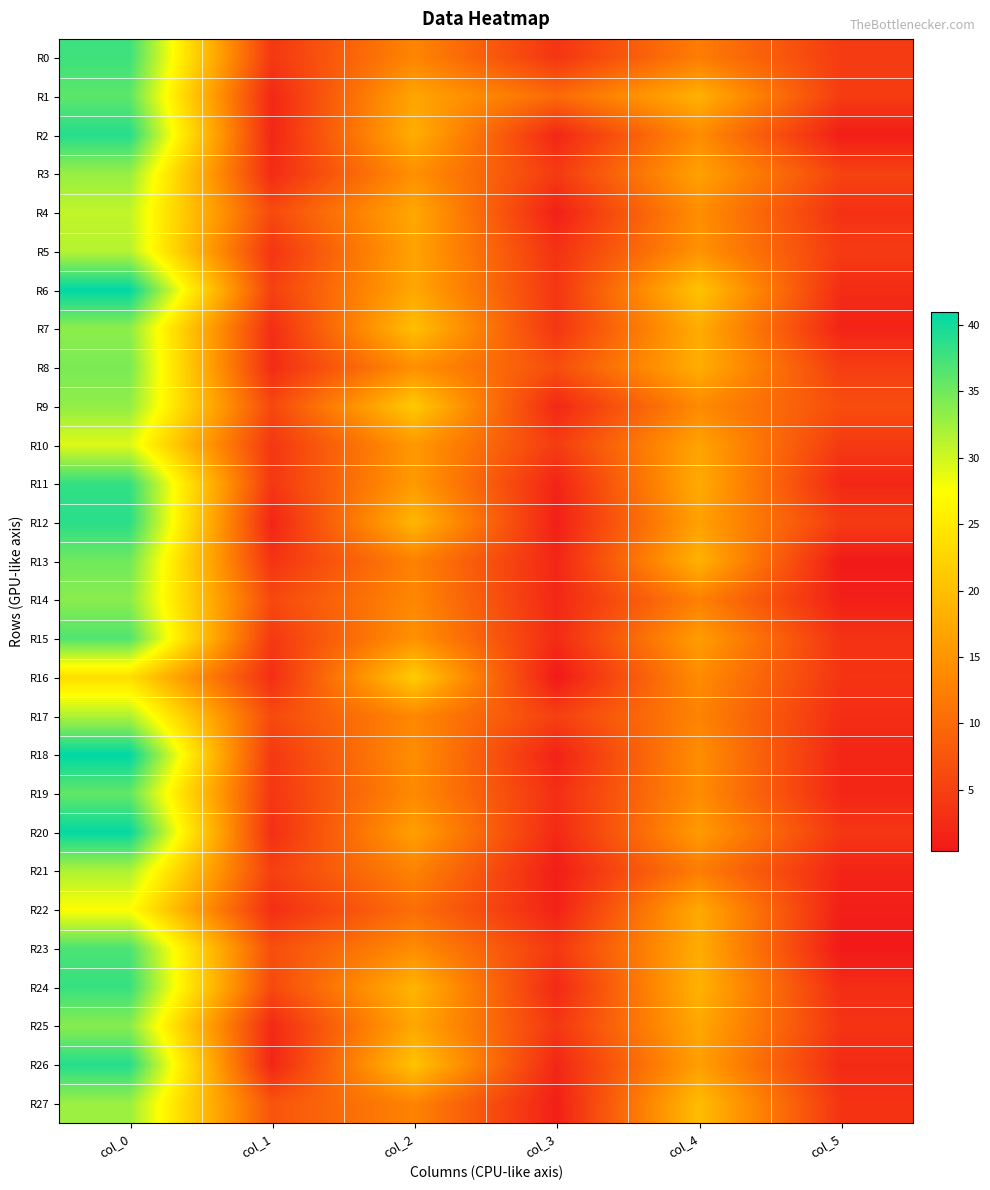

What is the spread (max minus min) of values at col_4?

8.2